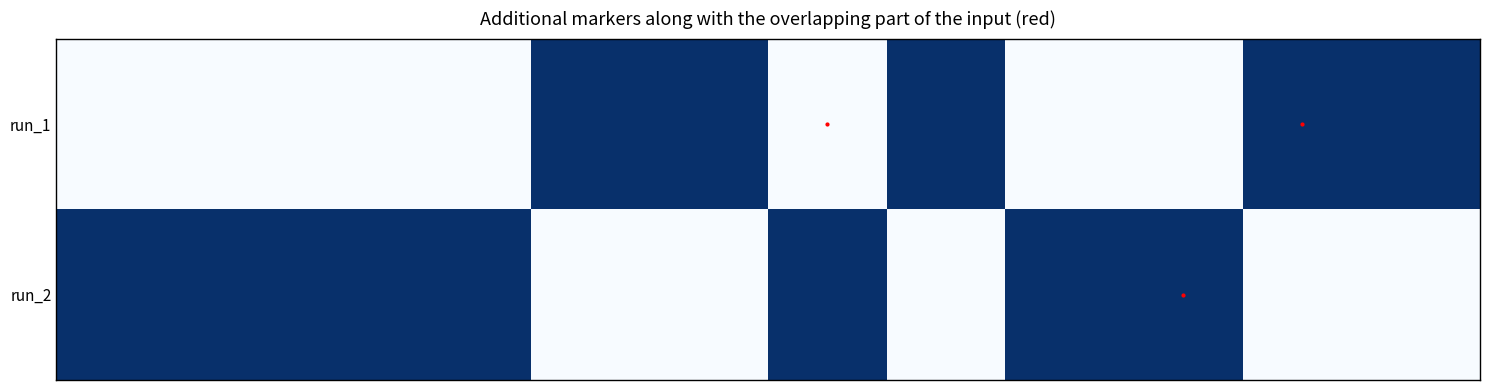

Reading left to right, what are all the values shown in this chart?

run_1: 0	0	0	0	1	1	0	1	0	0	1	1
run_2: 1	1	1	1	0	0	1	0	1	1	0	0